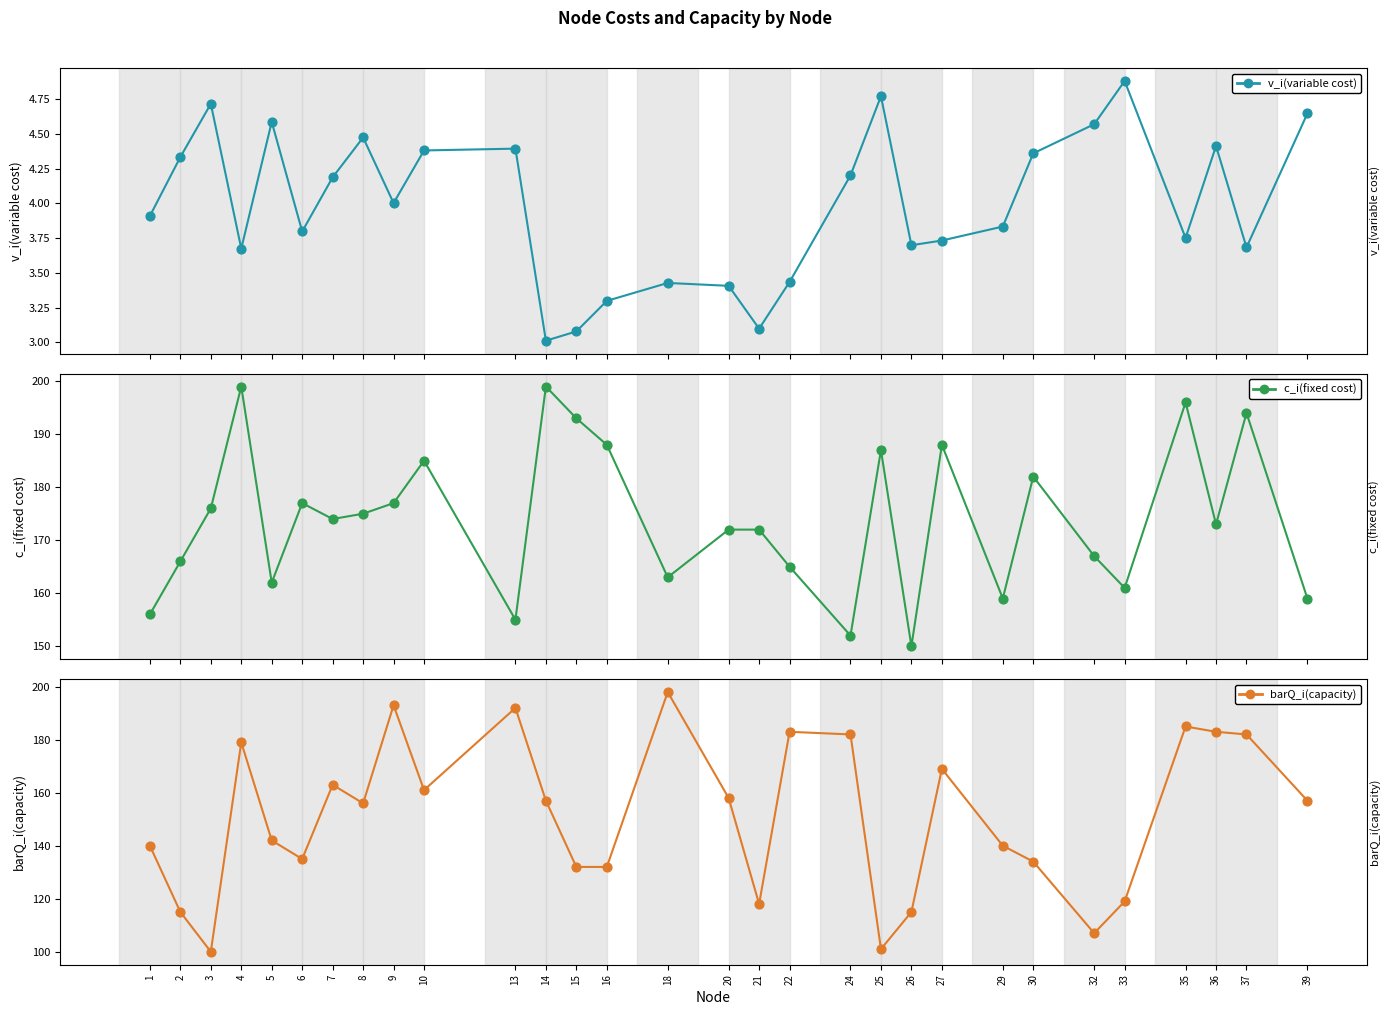

At which category is the sum across all series the highest?

35